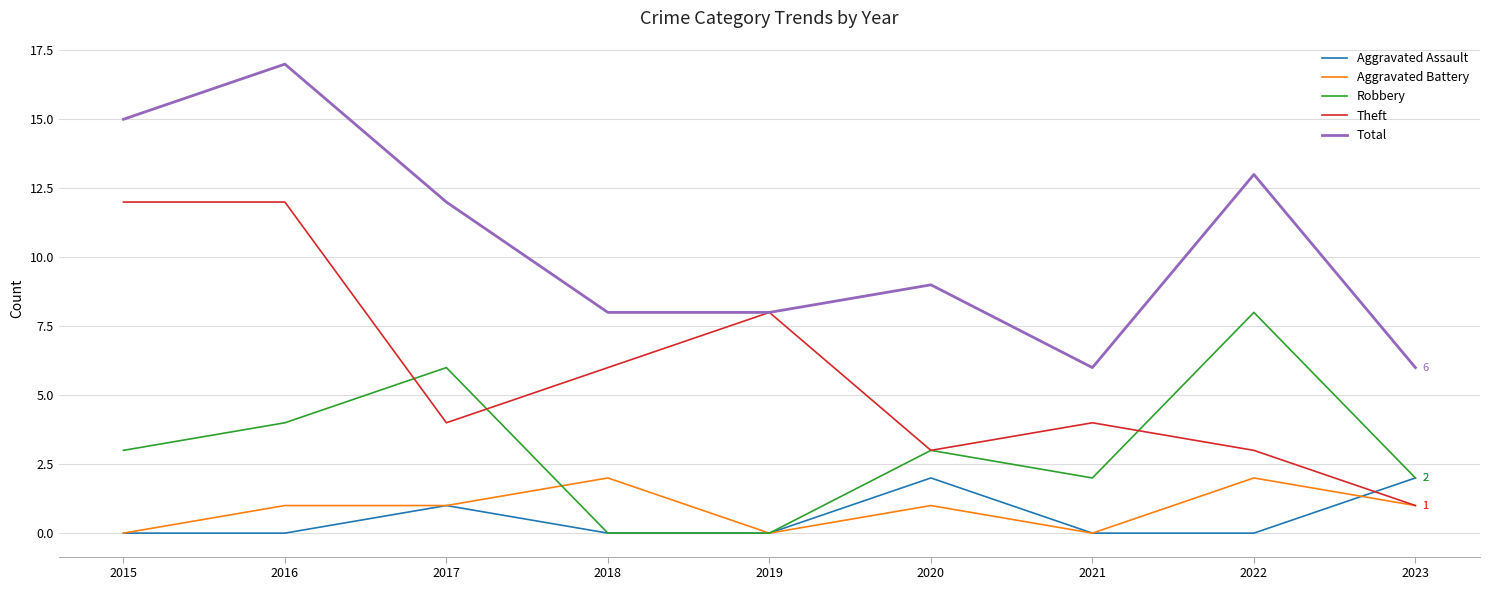

Is it true that Aggravated Battery equals 1 at 2021?

False